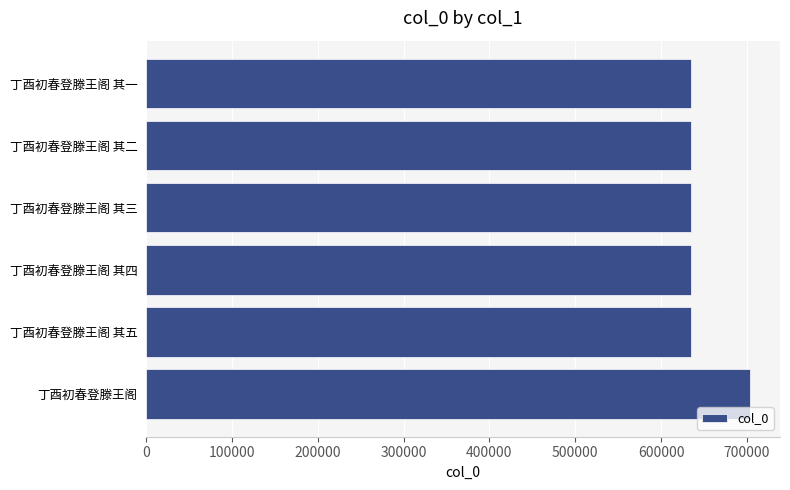

How many bars are there in total?

6